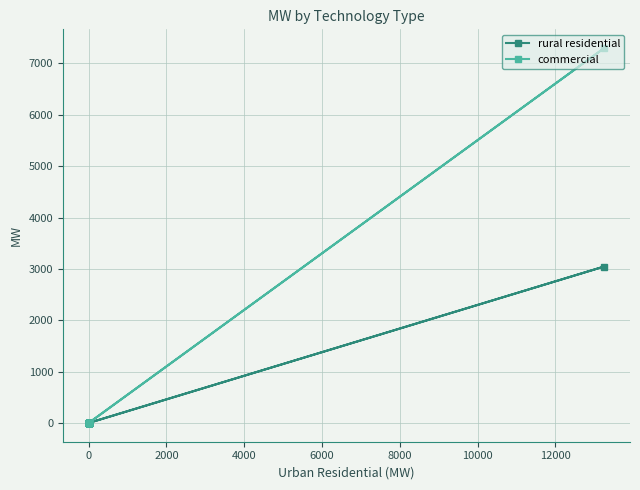

Reading left to right, transcribe all the data shown in this chart.

rural residential: 0.0	0.0	0.0	0.0	0.0	0.0	3046.8	0.0	0.0	0.0	0.0	0.0	0.0	0.0	0.0	0.0	0.0	0.0	0.0	0.0	0.0	0.0	0.0	0.0
commercial: 0.0	0.0	0.0	0.0	0.0	0.0	7300.0	0.0	0.0	0.0	0.0	0.0	0.0	0.0	0.0	0.0	0.0	0.0	0.0	0.0	0.0	0.0	0.0	0.0